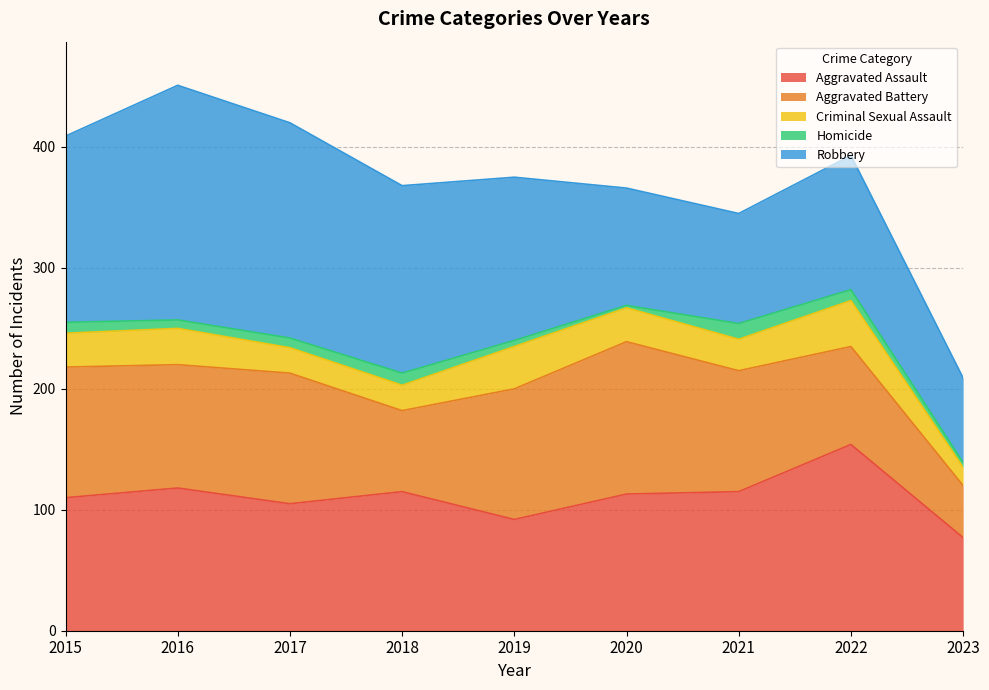

At which category is the sum across all series the highest?

2016